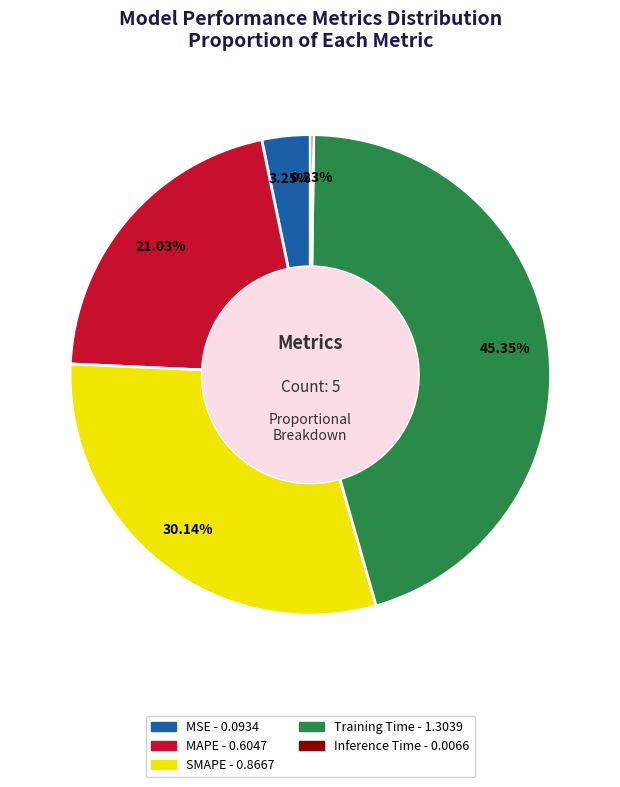

Is there a majority slice in this chart?

No